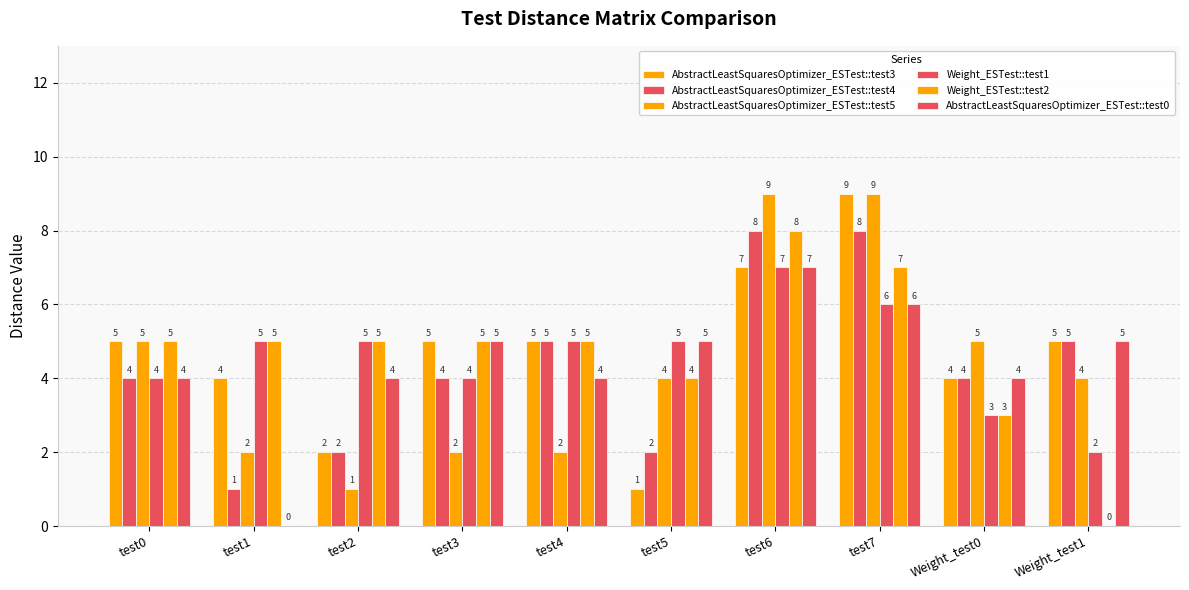

How many groups of bars are there?

10